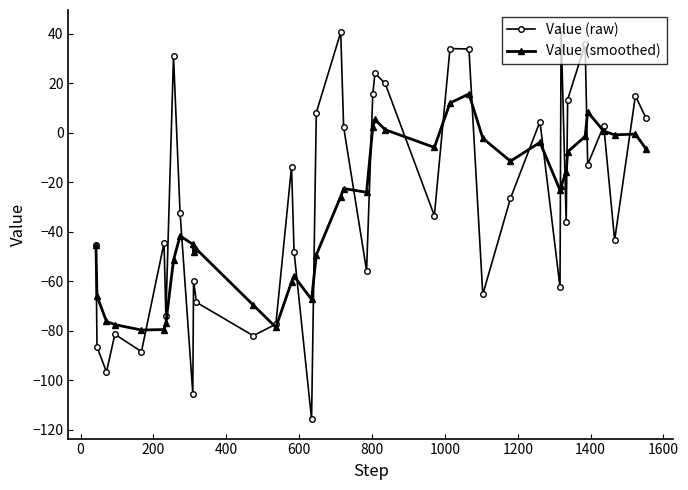

What is the average value of the Value (smoothed) series?

-31.1